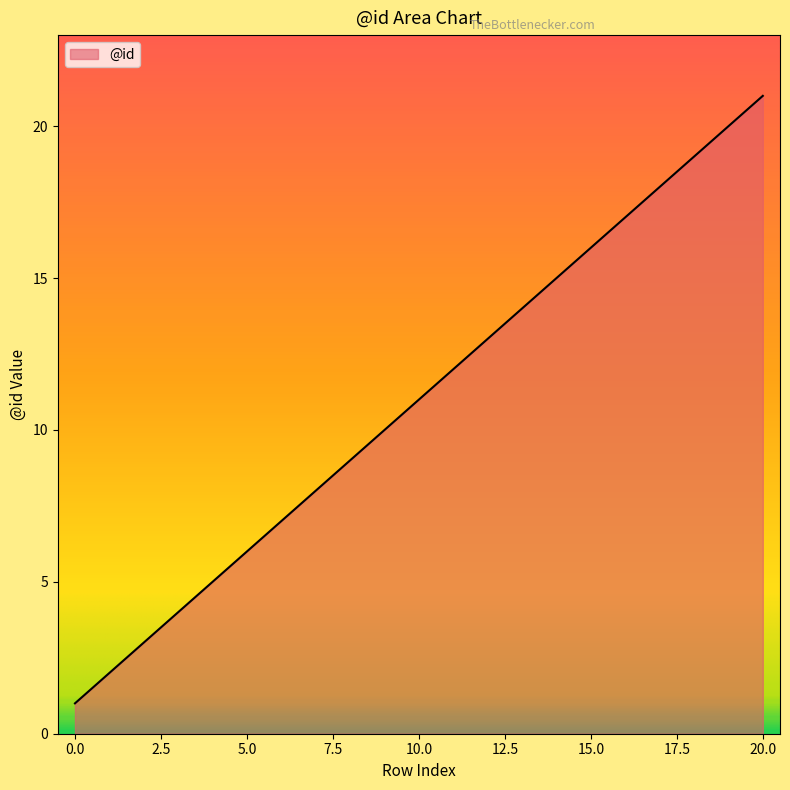

What is the greatest value displayed?

21